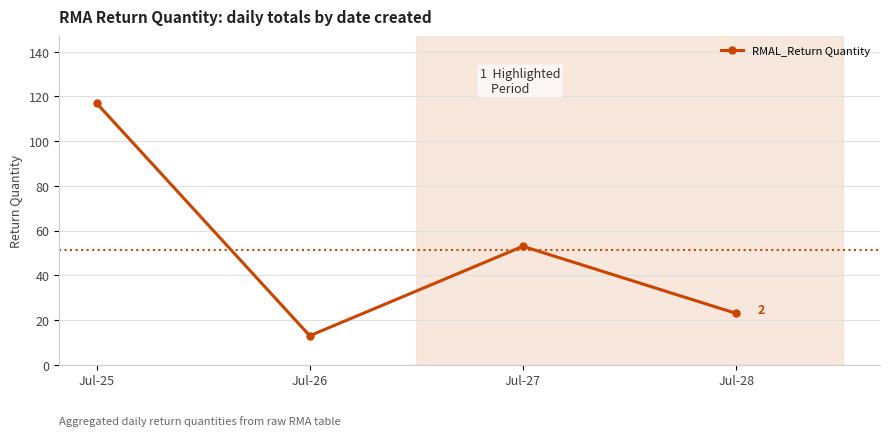

What is the sum of all values?

206